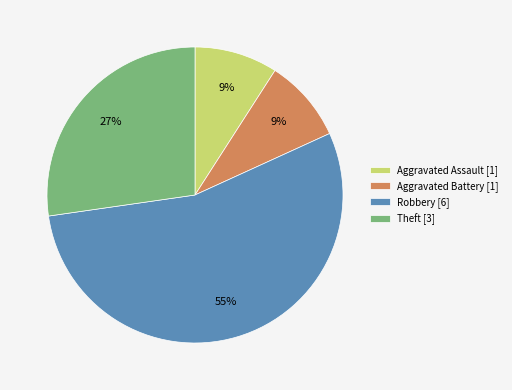

To the nearest percent, what is the difference between the Aggravated Battery [1] and Theft [3] slice percentages?

18%